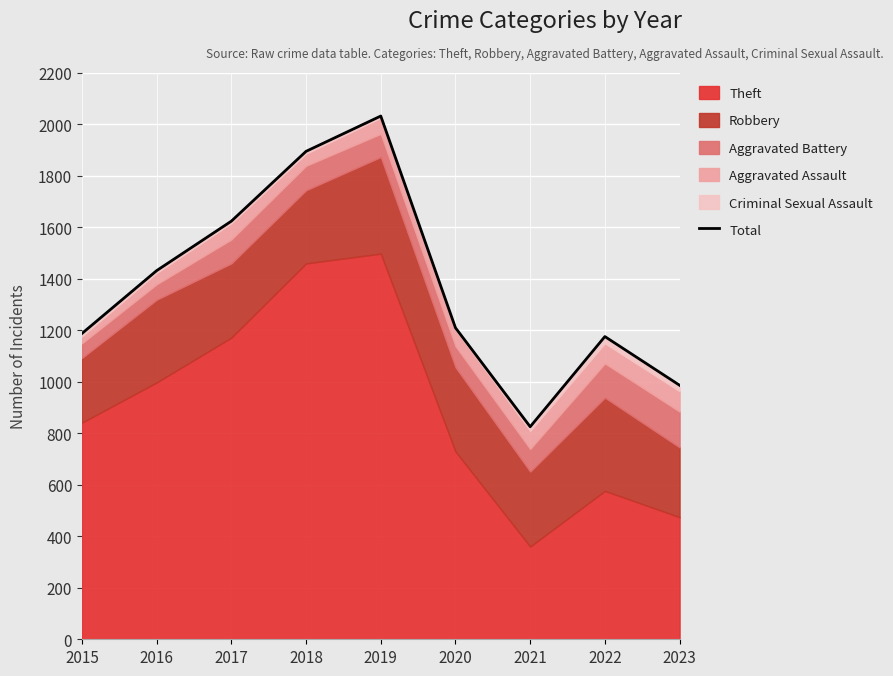

Which has a higher value, 2022 or 2021?

2022